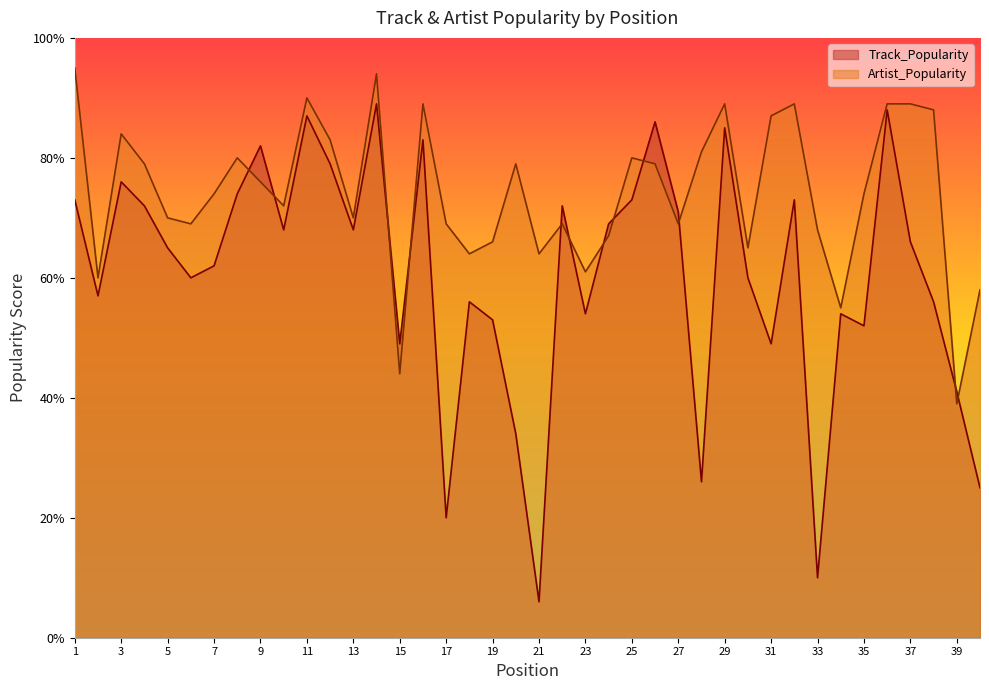

What is the average value of the Track_Popularity series?

61